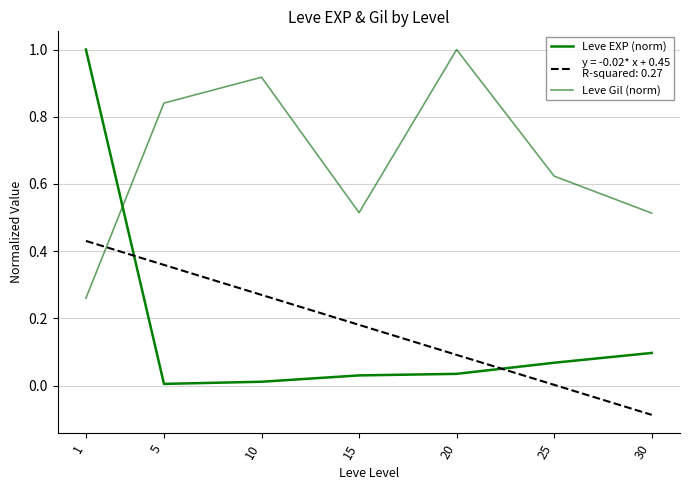

Does the chart have visible grid lines?

Yes